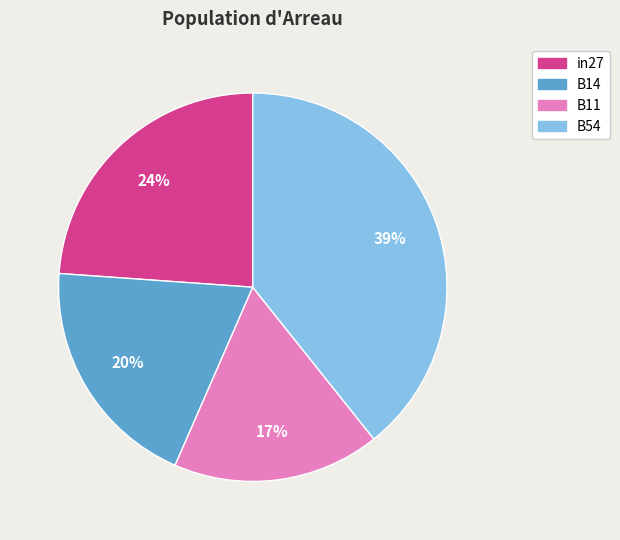

Is there a majority slice in this chart?

No